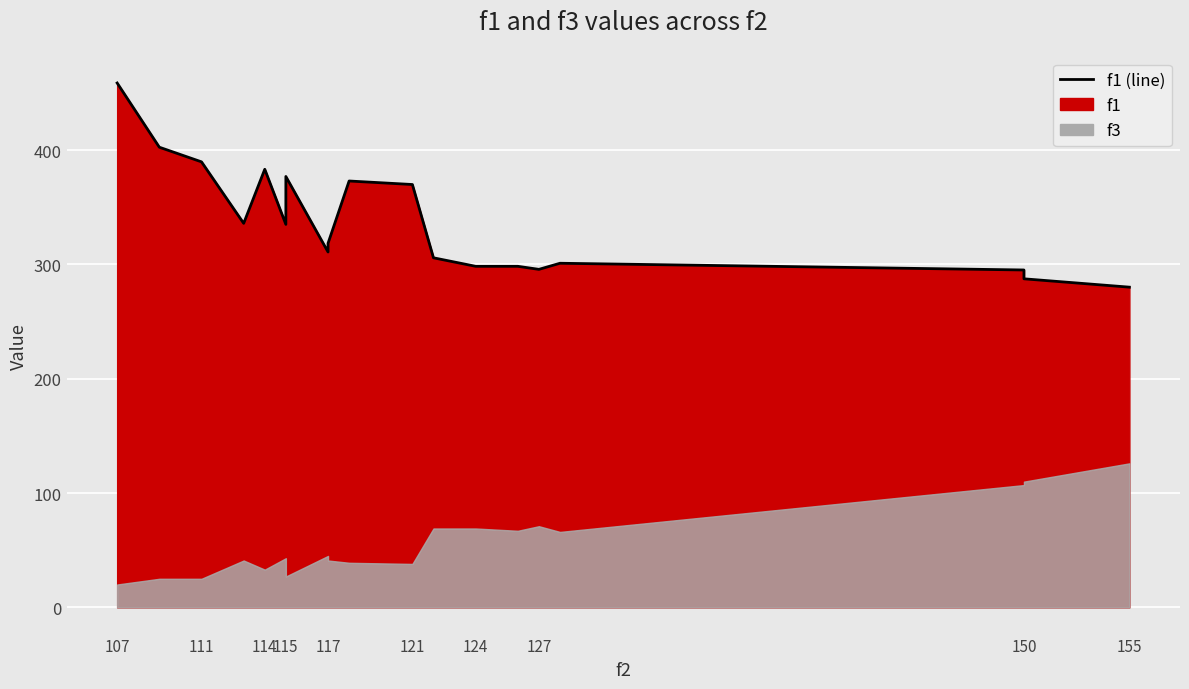

Where does the data first go above 318?

107